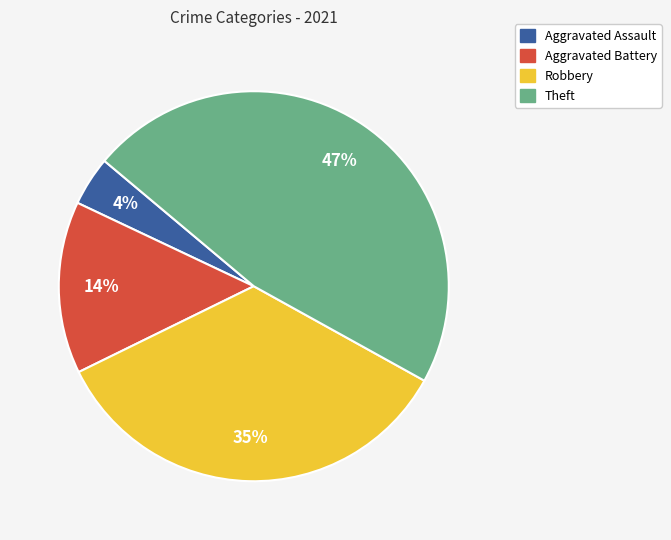

To the nearest percent, what is the difference between the Theft and Aggravated Assault slice percentages?

43%